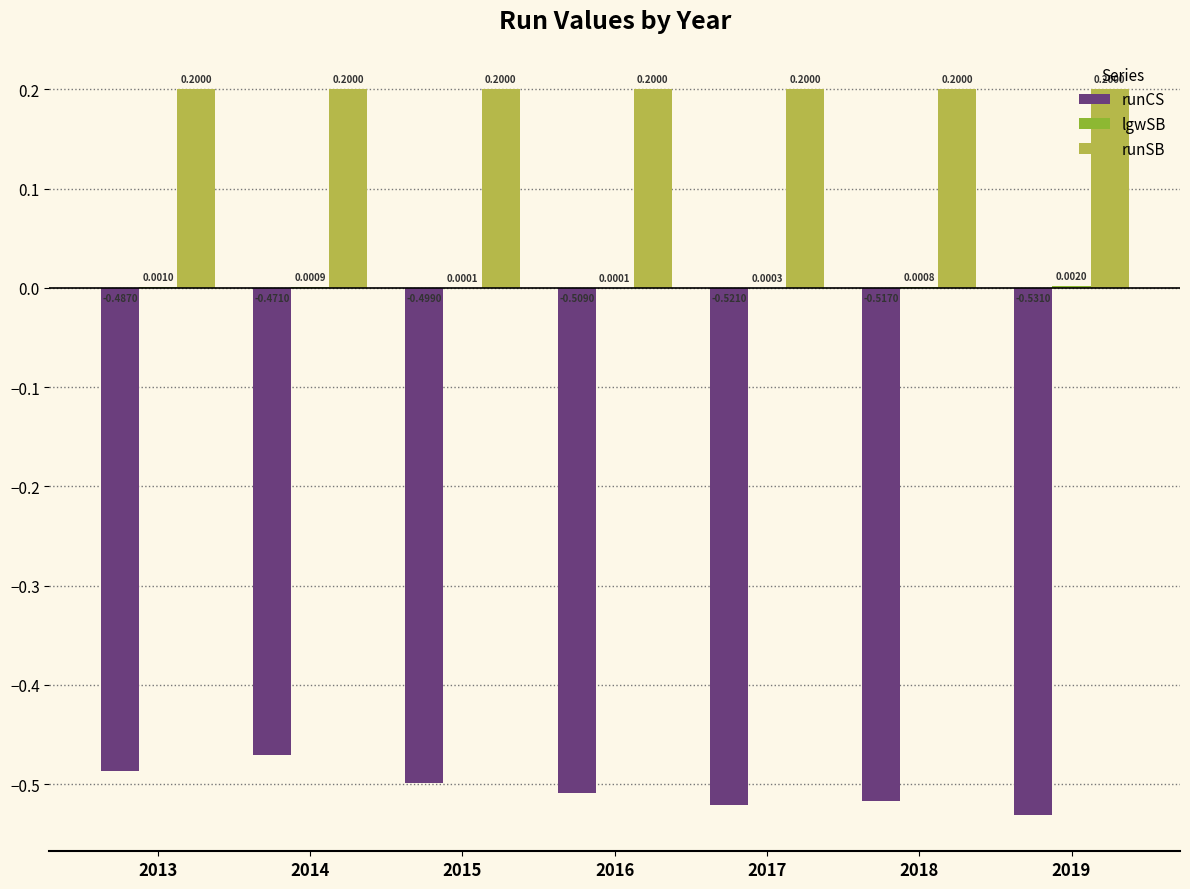

At which category is the sum across all series the highest?

2014